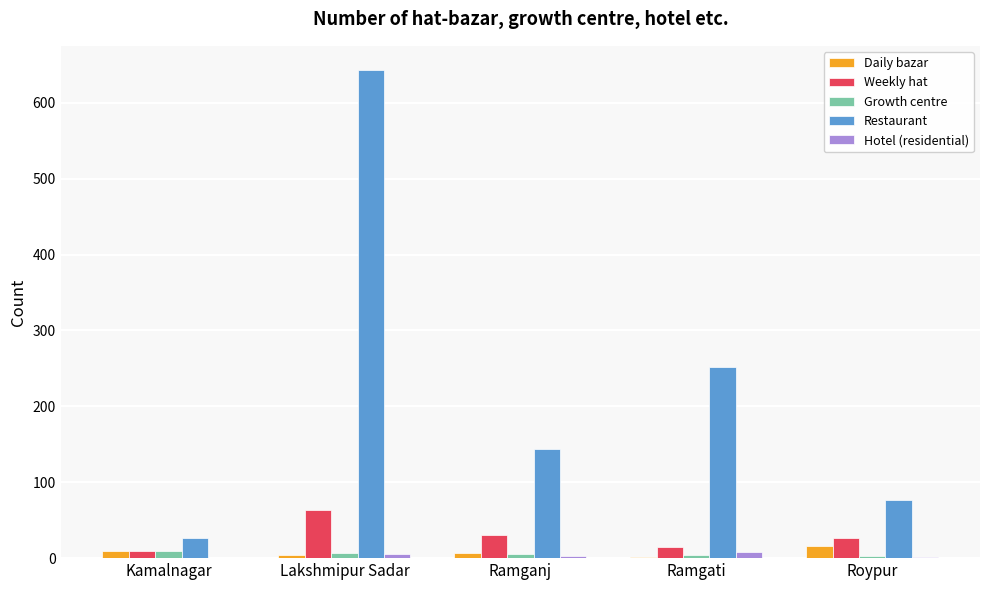

Is it true that Weekly hat equals 15 at Ramgati?

True